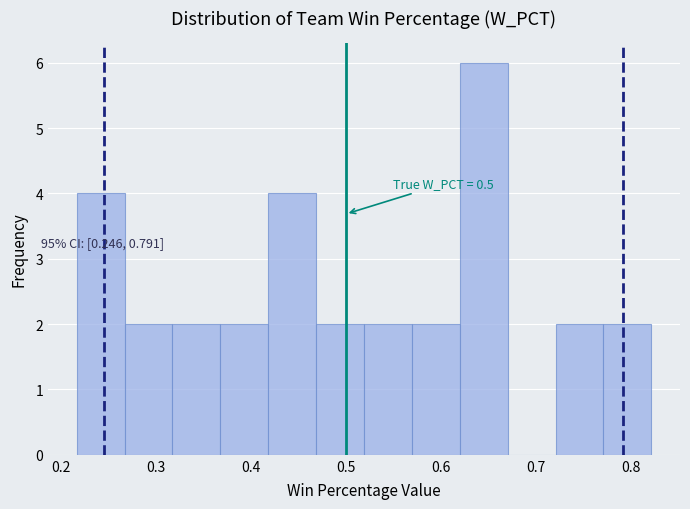

Over which range of the x-axis is the bar tallest?

0.62 to 0.67